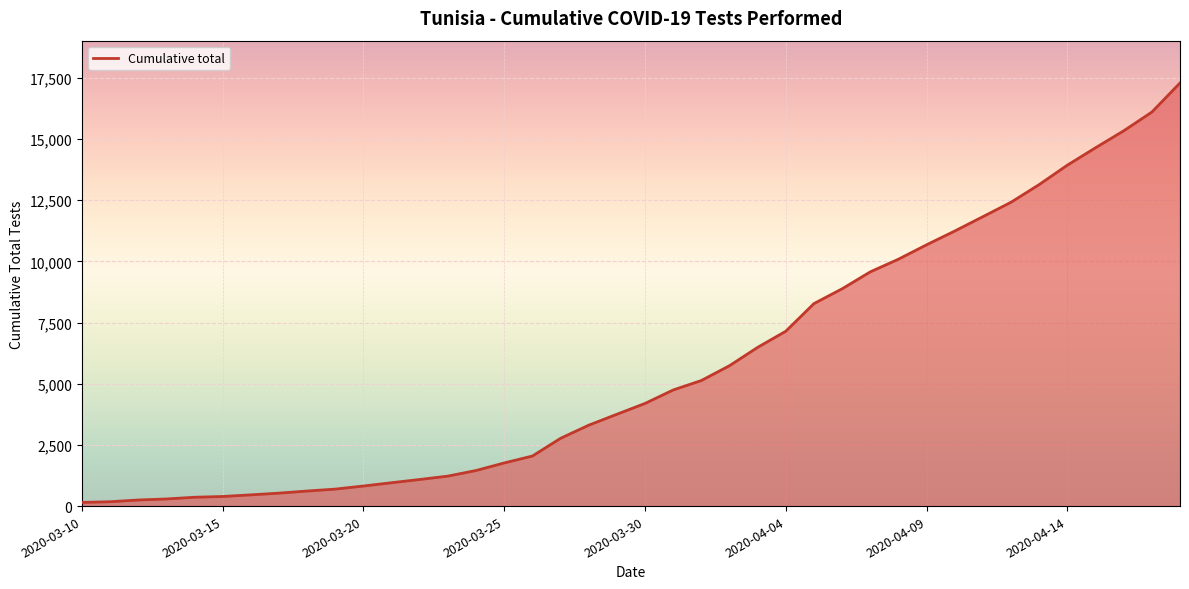

What is the difference between the maximum and minimum values?

17137